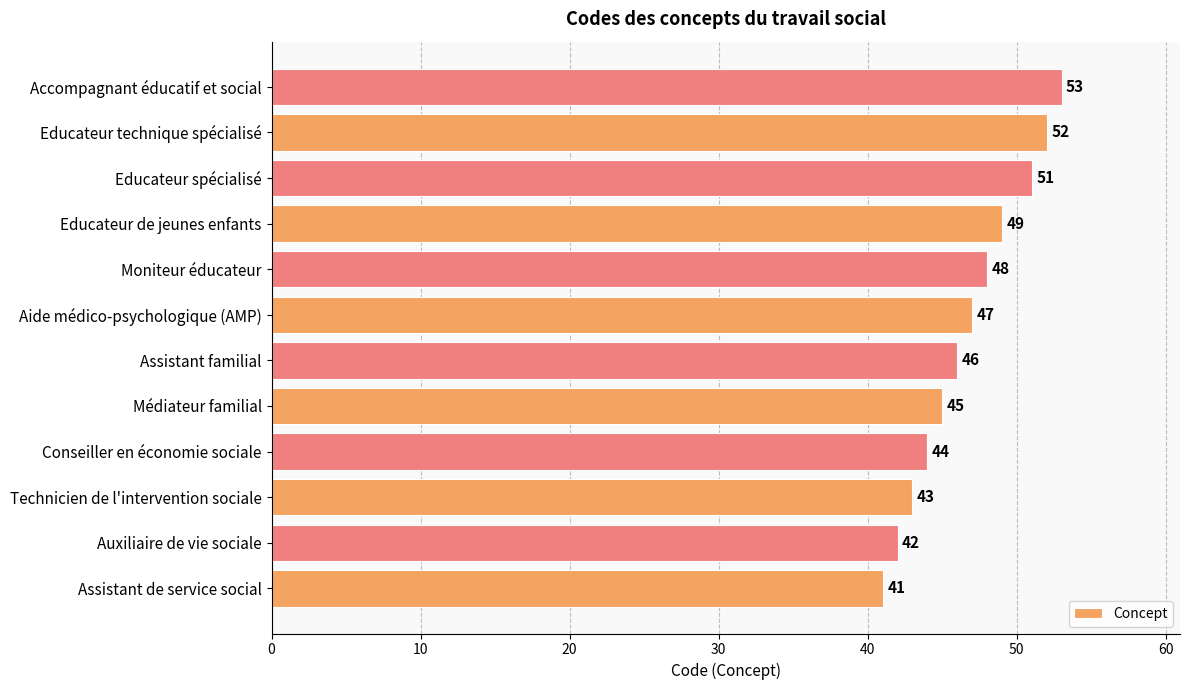

What is the sum of all values?

561